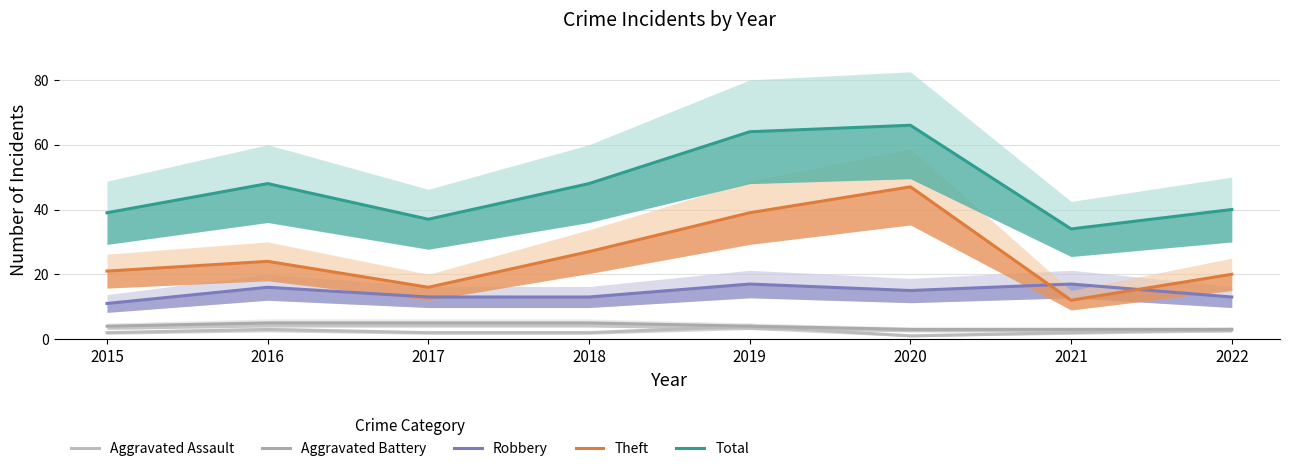

The value of Total at 2022 is 40. True or false?

True